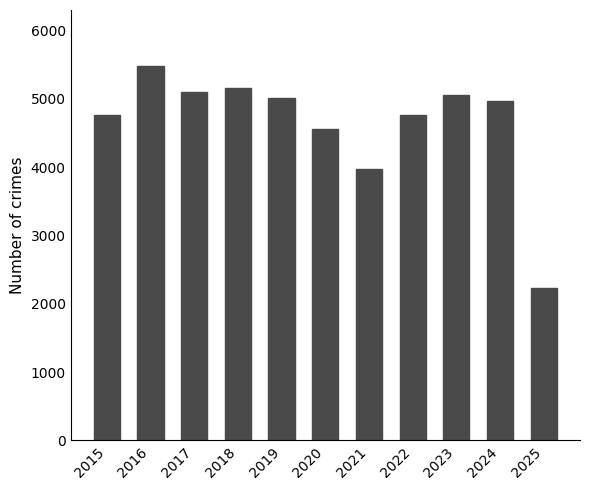

What is the ratio of the value at 2020 to the value at 2018?

0.9